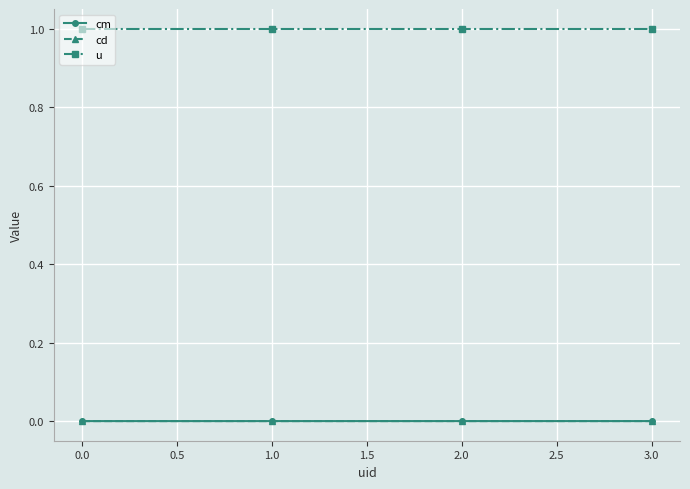

True or false: cm has more than 1 points higher than both neighbors.

False